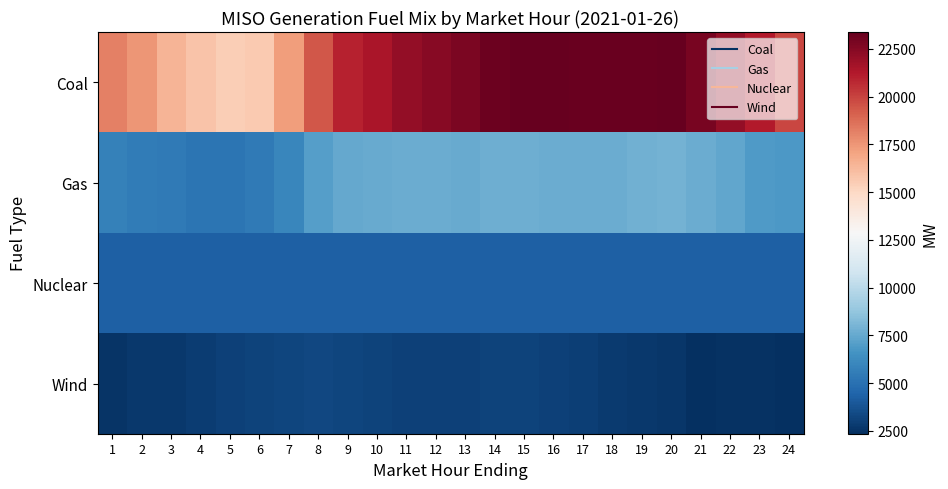

Which category has the highest value across all series?

20